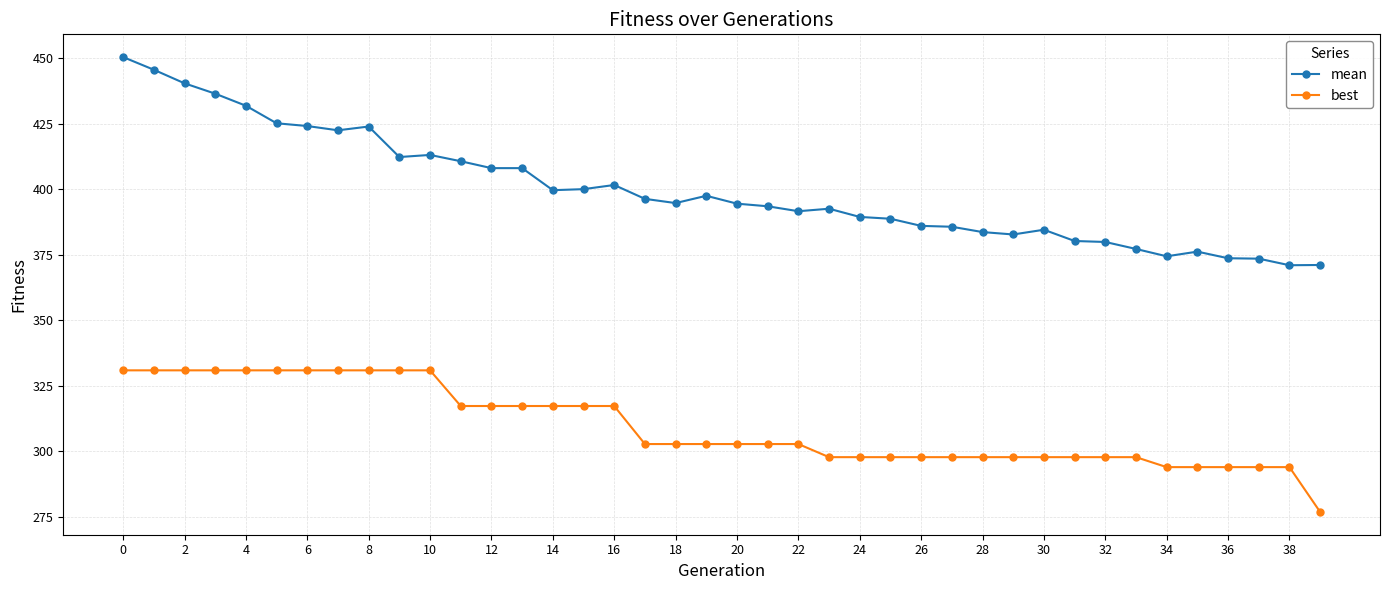

What is the greatest value displayed?

450.3